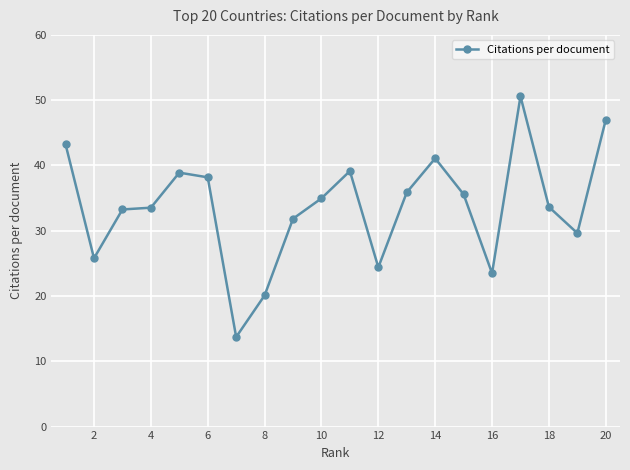

What is the value of the 4th point from the left?

33.5